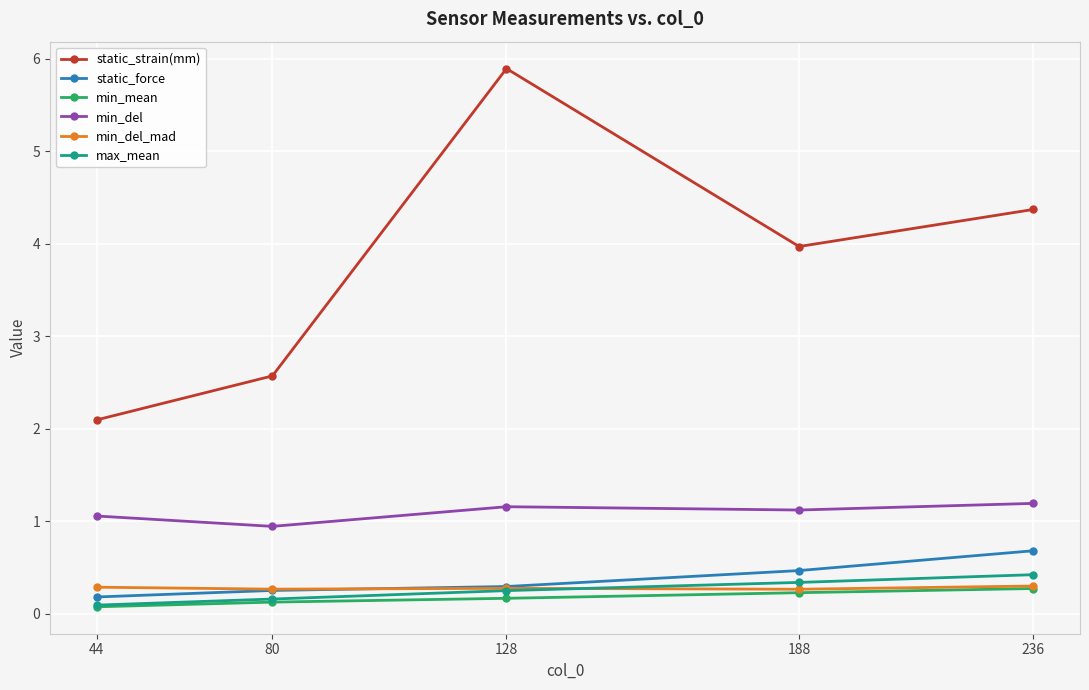

At which category does the chart reach its peak across all series?

128